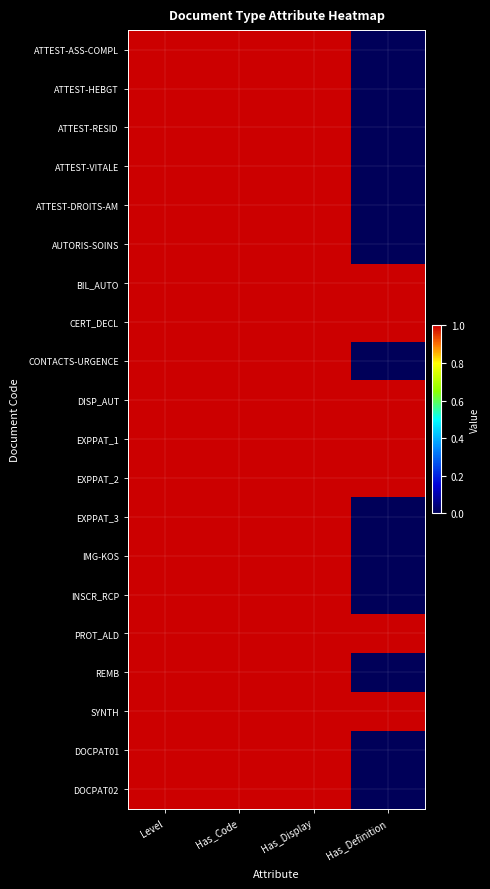

At which category is the sum across all series the highest?

Level